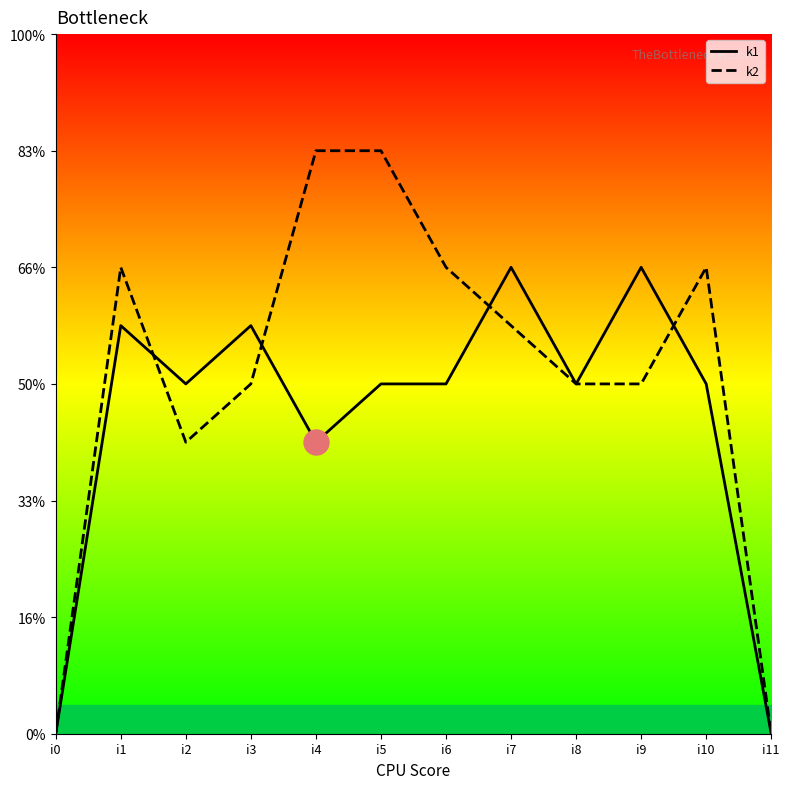

How many values in the k2 series exceed 7?

5